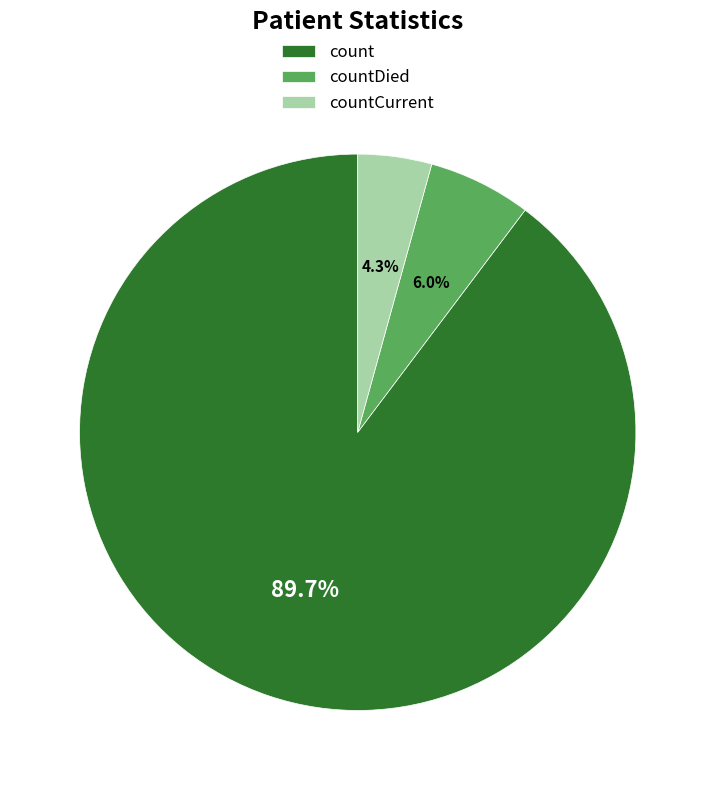

To the nearest percent, what percentage of the pie is countDied?

6%